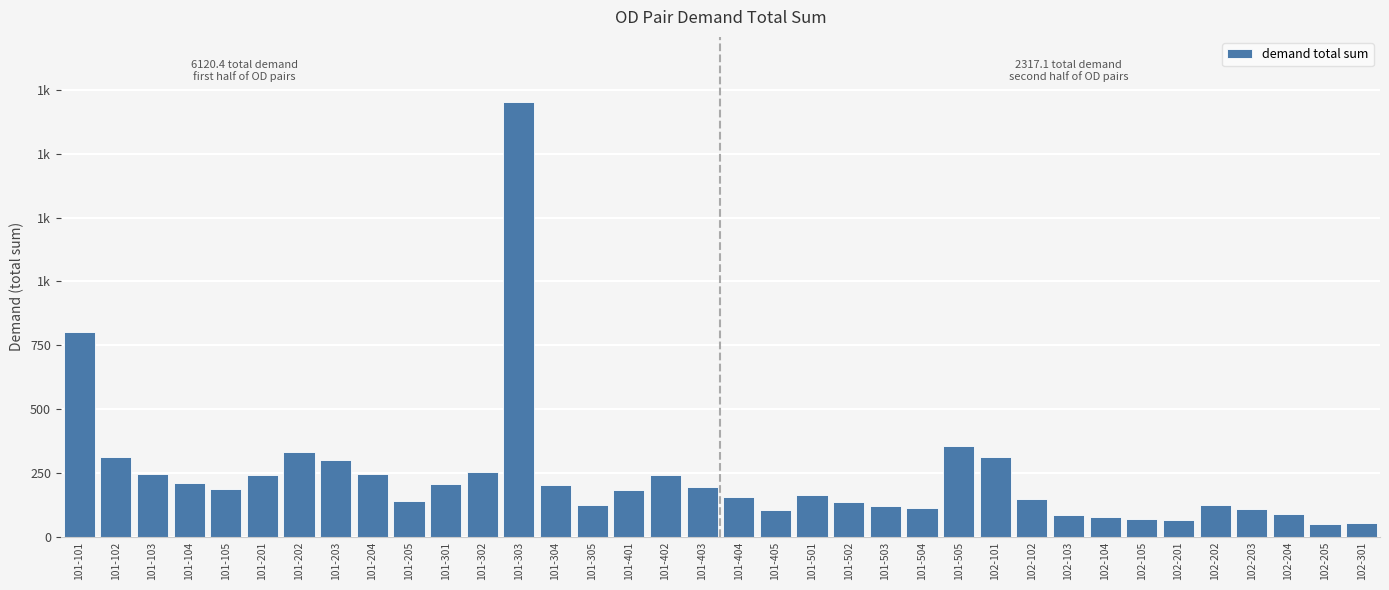

What is the average value?

234.4